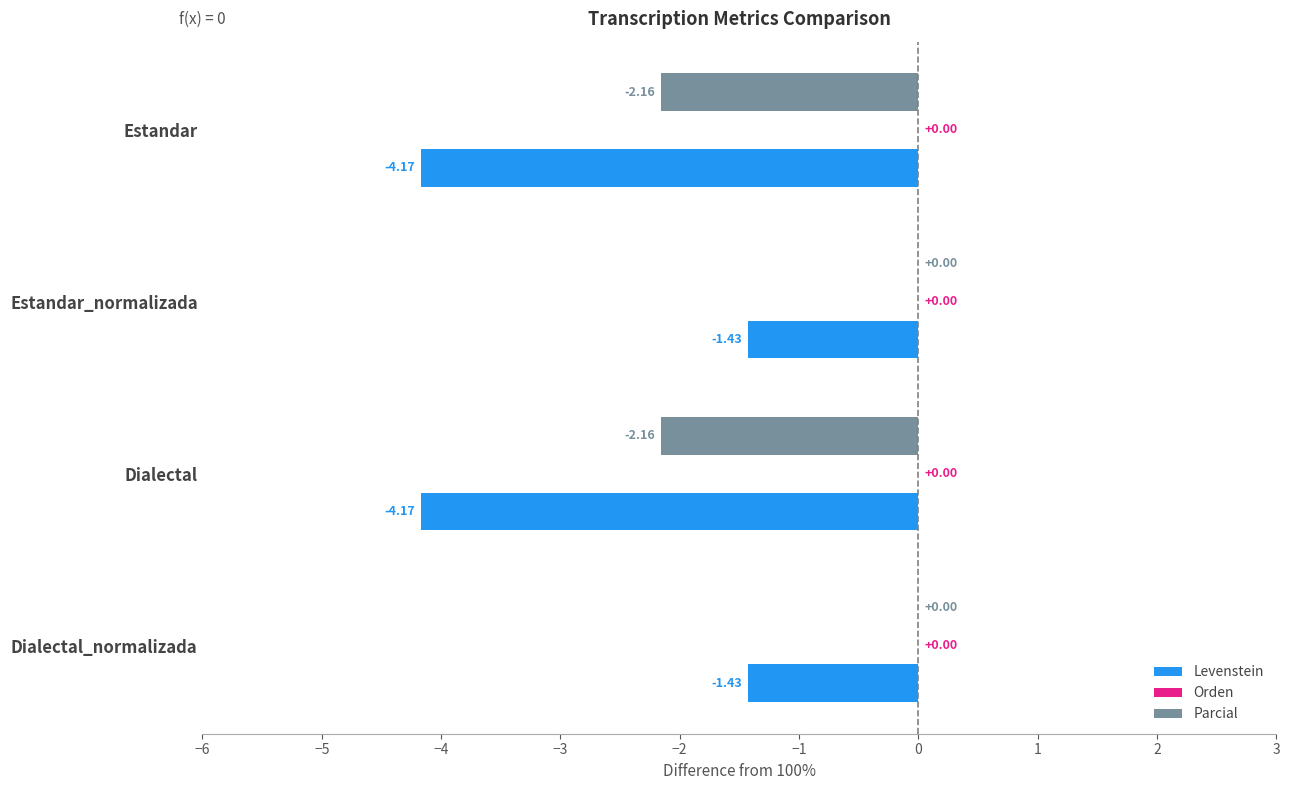

Which series changed the most between Estandar and Estandar_normalizada?

Levenstein